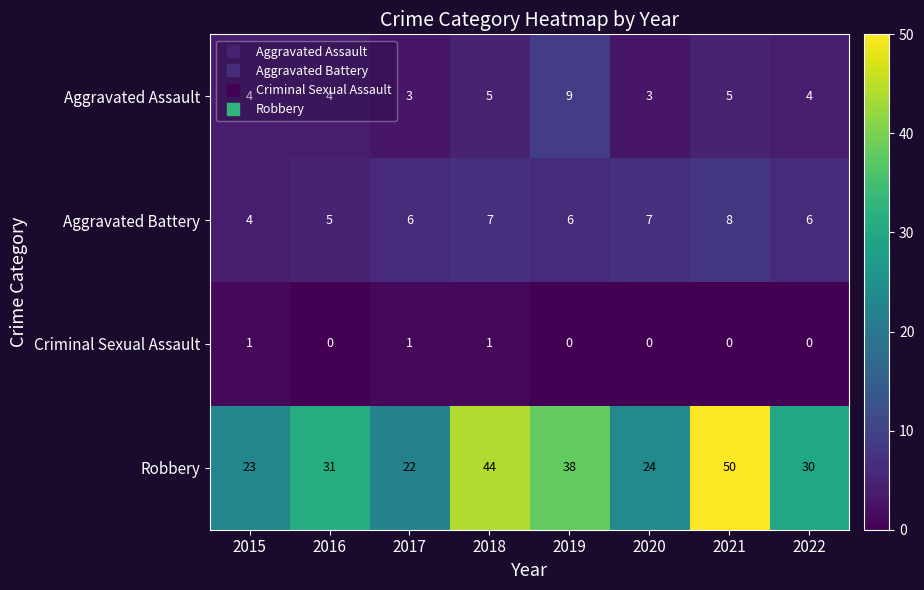

Rank the series at 2018 from highest to lowest value.

Robbery, Aggravated Battery, Aggravated Assault, Criminal Sexual Assault